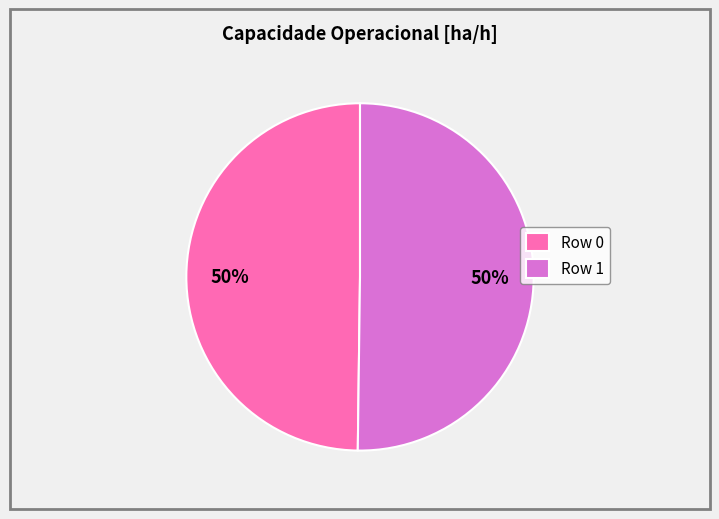

Approximately how many times larger is the value at Row 0 compared to Row 1?

1.0